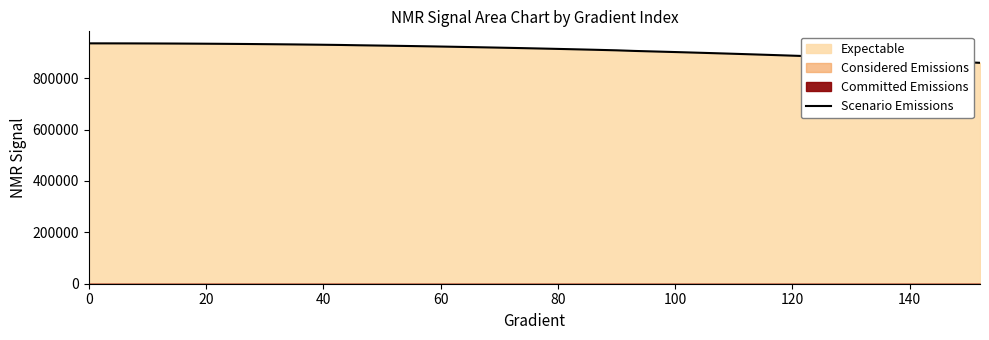

What is the highest value of the Scenario Emissions series?

935911.3